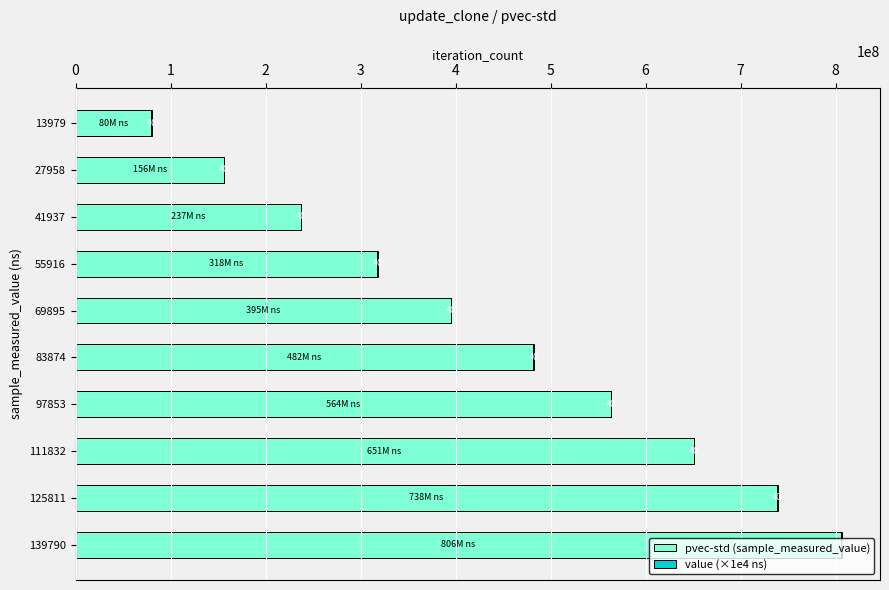

List the series in order of their peak value, lowest first.

value (×1e4 ns), pvec-std (sample_measured_value)